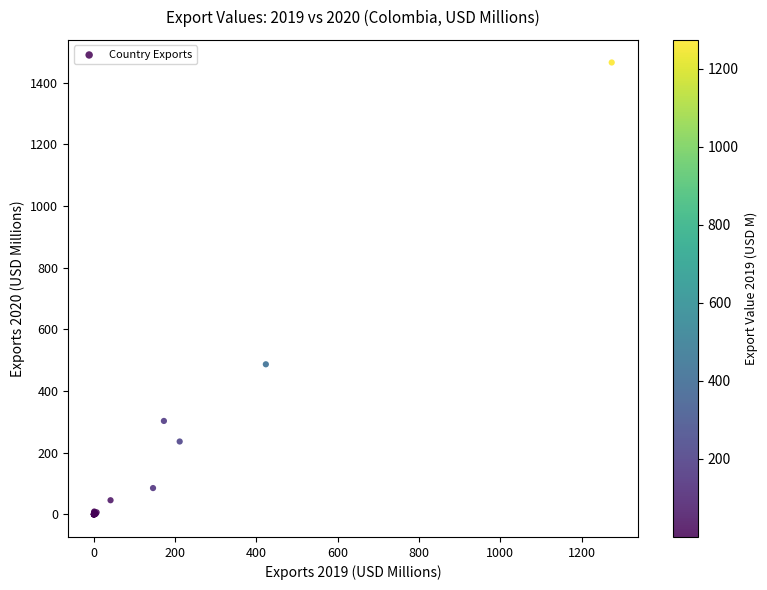

What Y value in the scatter plot is closest to 732?

486.8